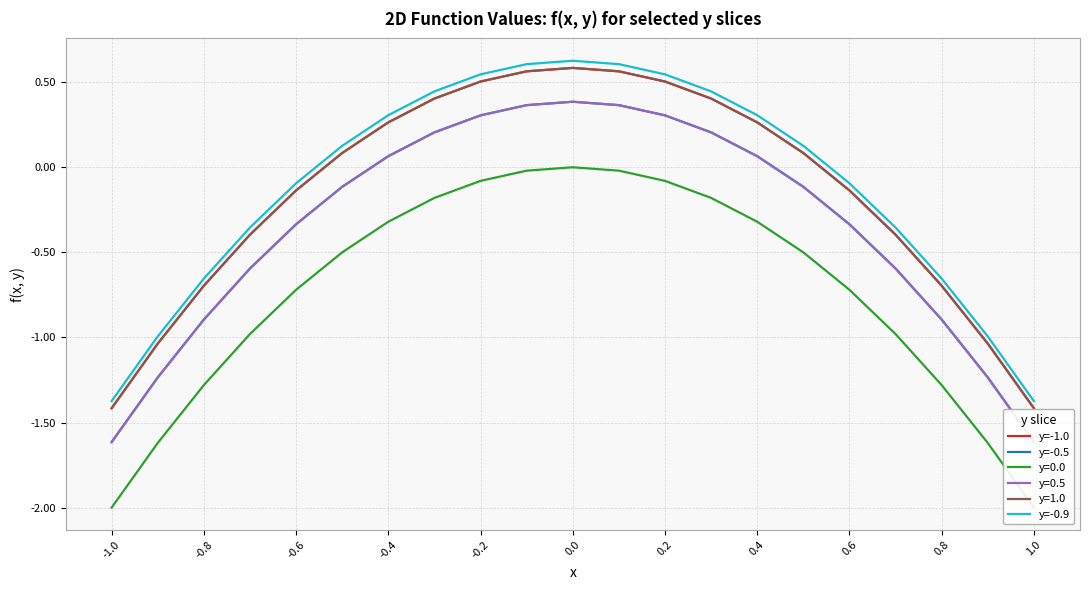

What is the value of the y=-1.0 point at the 12th from the left?

0.6